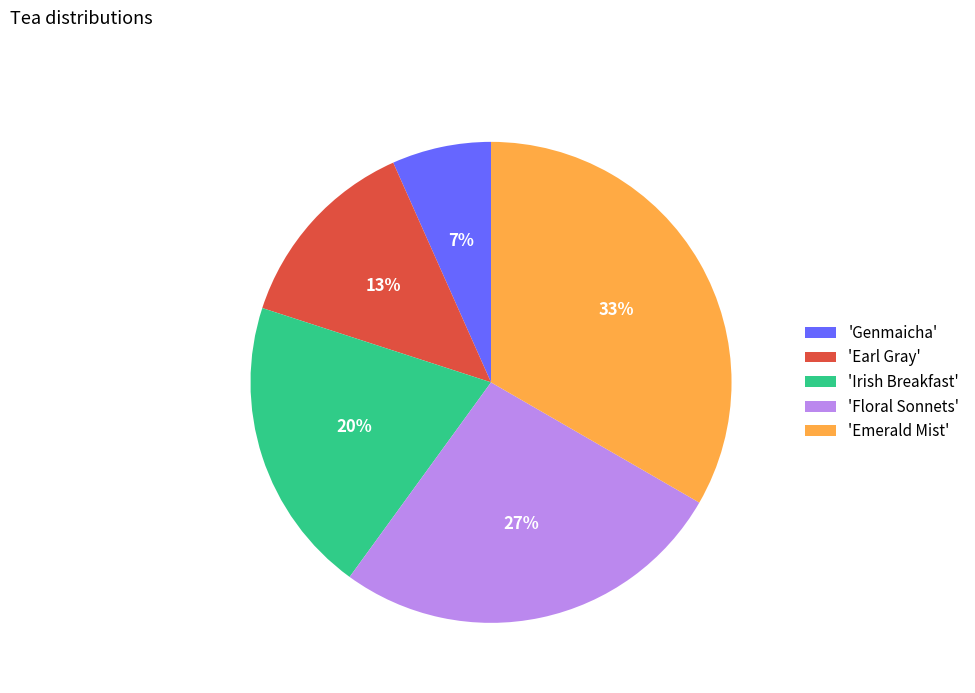

To the nearest percent, what is the difference between the 'Floral Sonnets' and 'Irish Breakfast' slice percentages?

7%